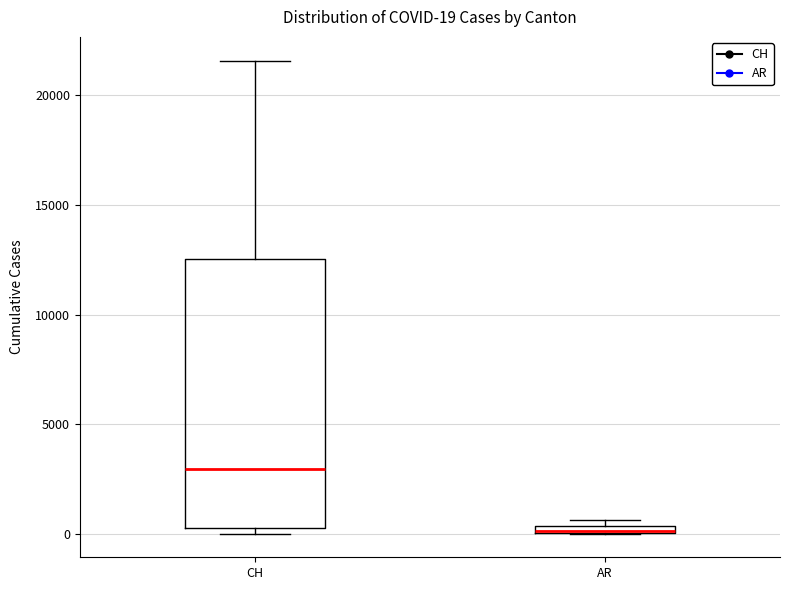

Which box is the tallest, from its lower edge to its upper edge?

CH